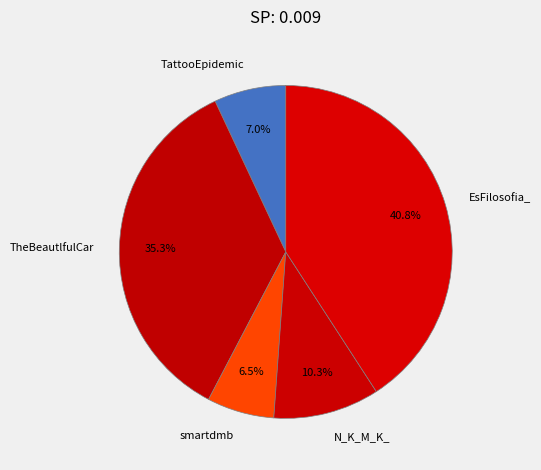

Do N_K_M_K_ and TattooEpidemic together represent more than half of the pie?

No